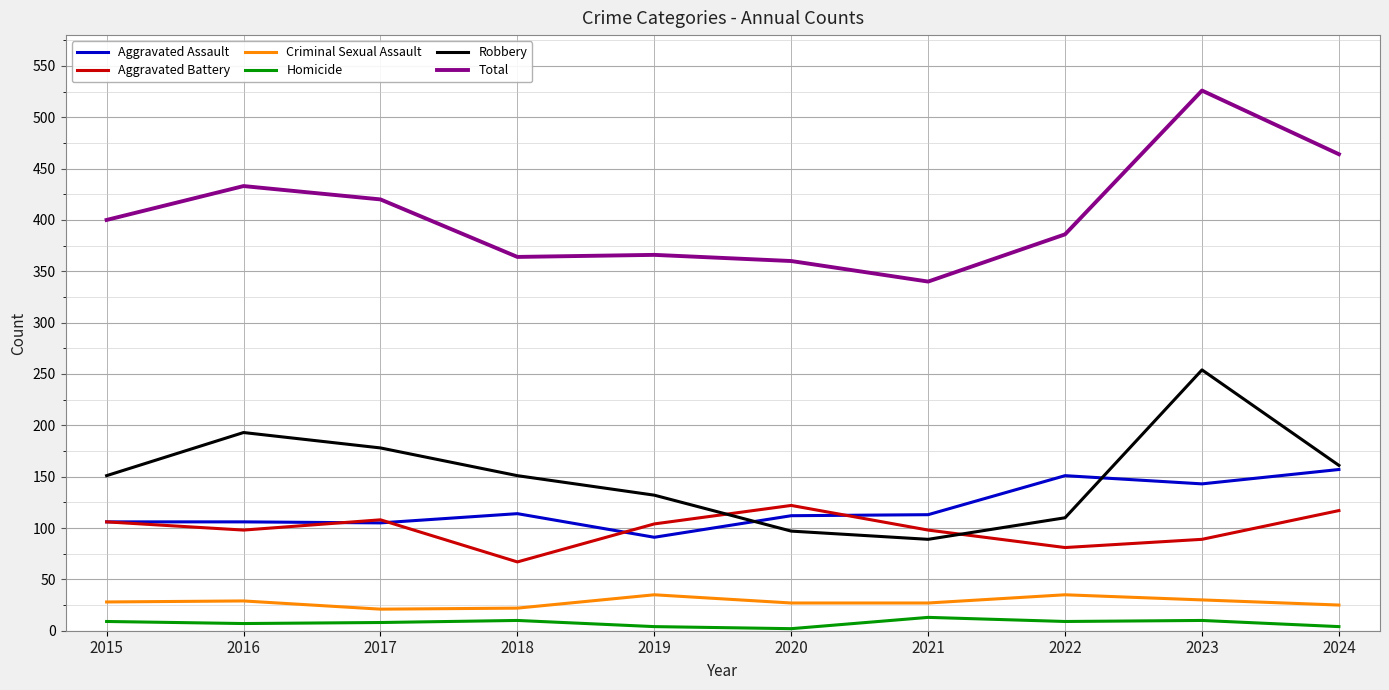

True or false: Homicide and Robbery cross at least once.

False